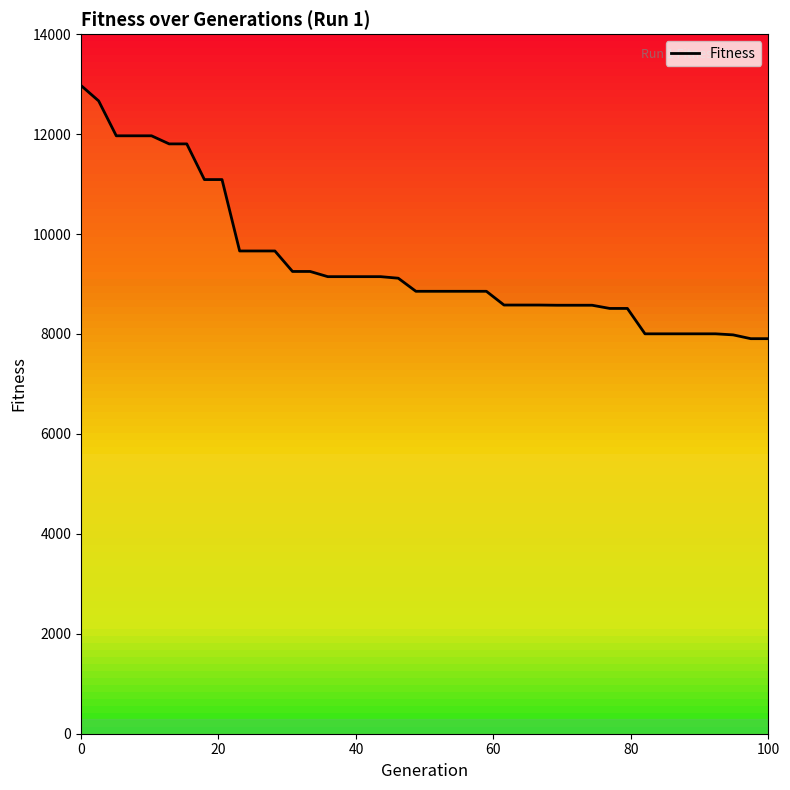

Is this an area chart (filled region under the line)?

No